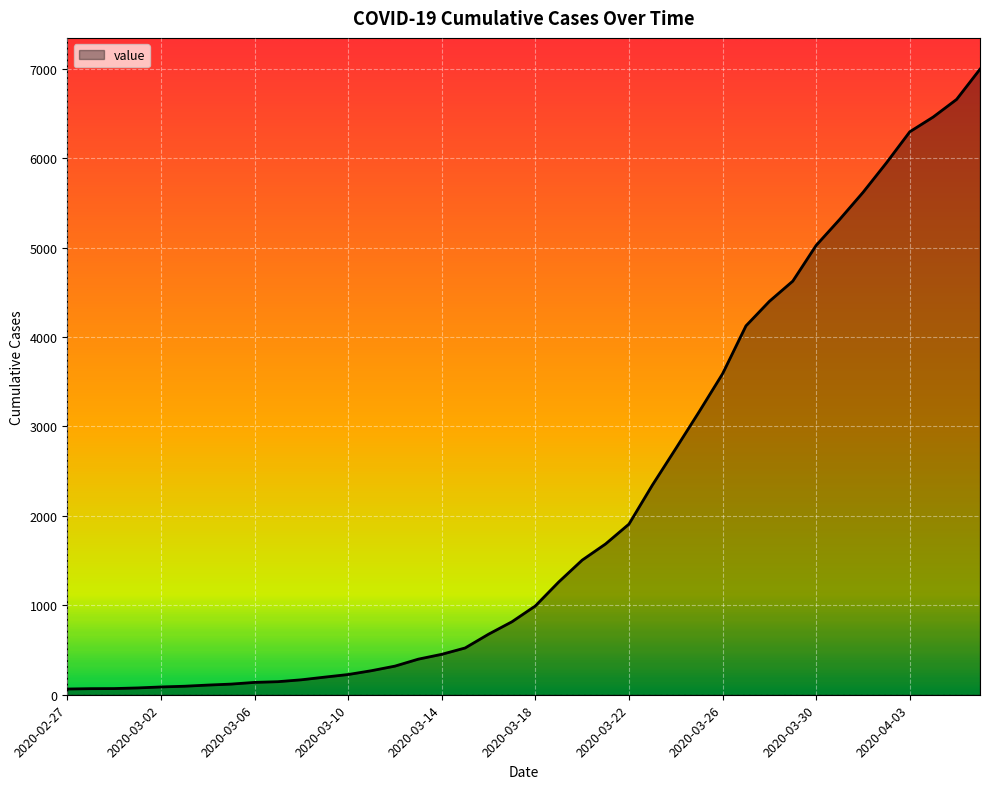

How many categories are shown in the chart?

40